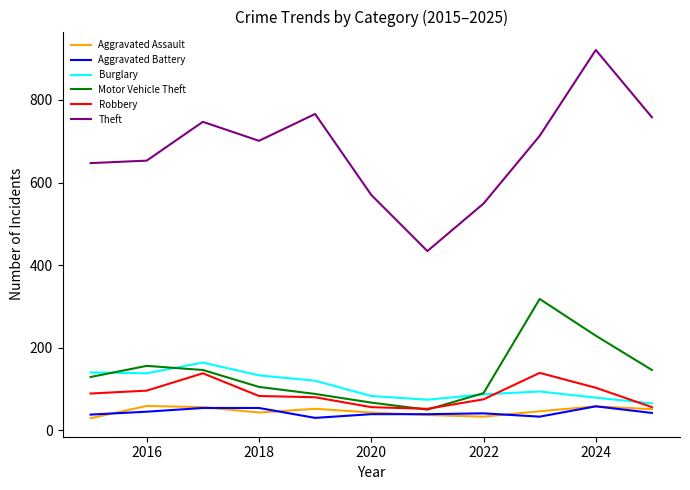

What is the maximum value shown in the chart?

921